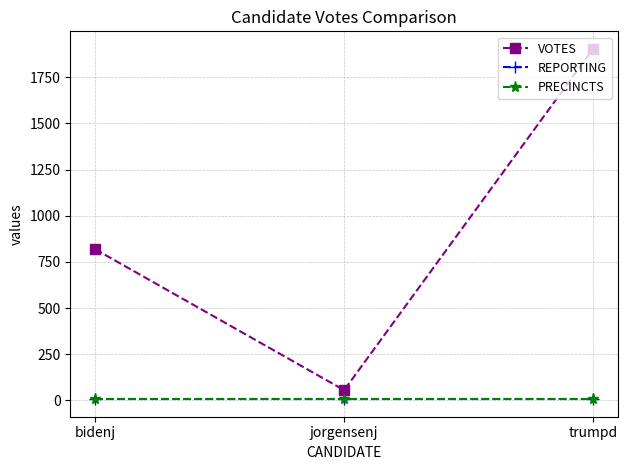

At which category does the chart reach its minimum across all series?

bidenj